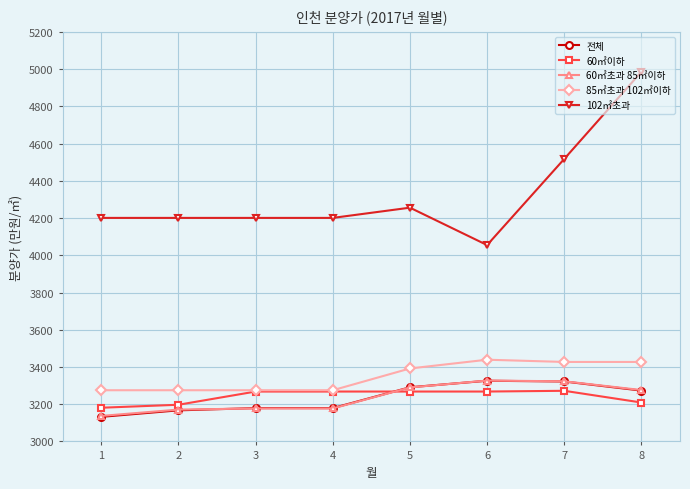

Does the chart display data point markers on the line(s)?

Yes